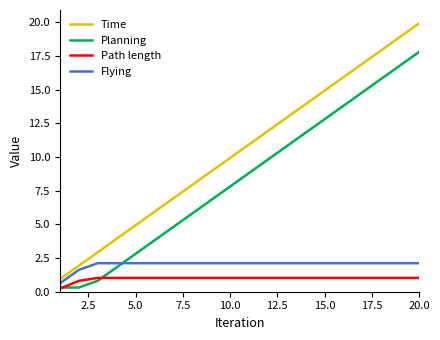

True or false: Time and Flying cross at least once.

False